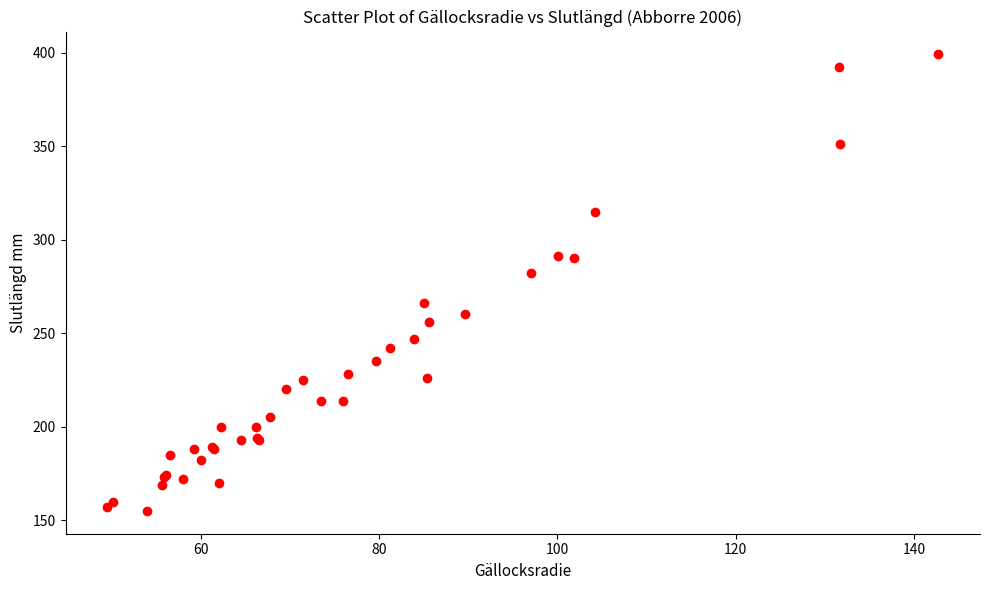

What Y value in the scatter plot is closest to 277?

282